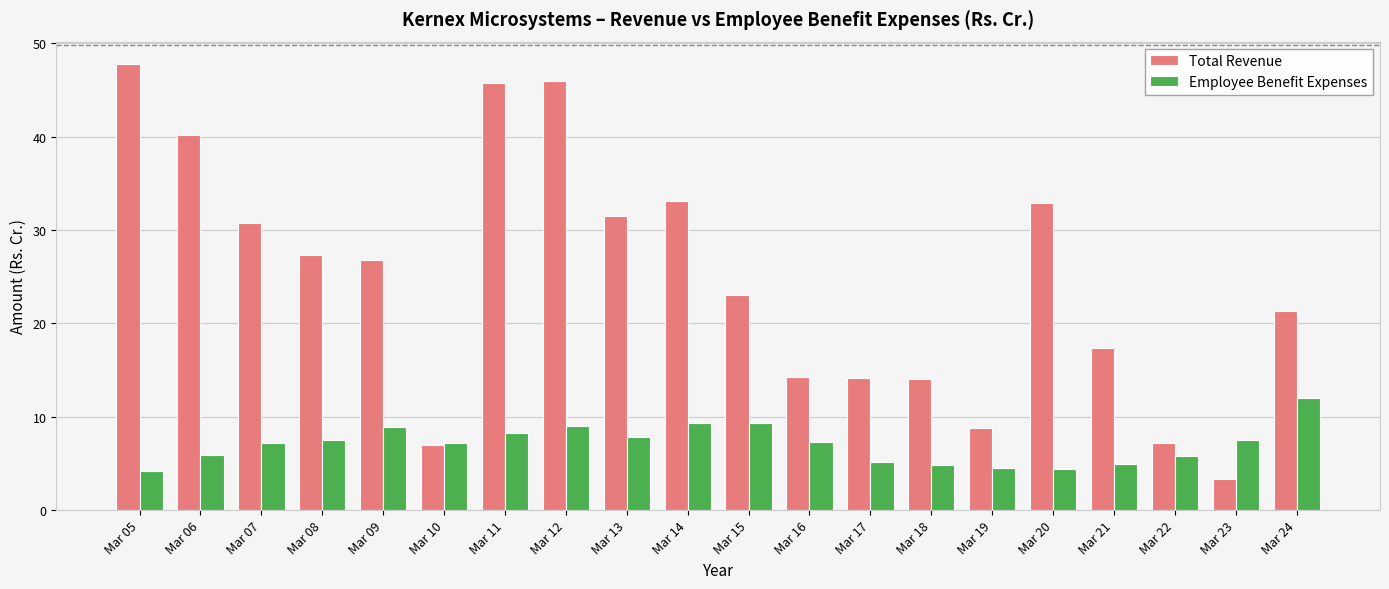

Where does the Total Revenue series first go above 26?

Mar 05